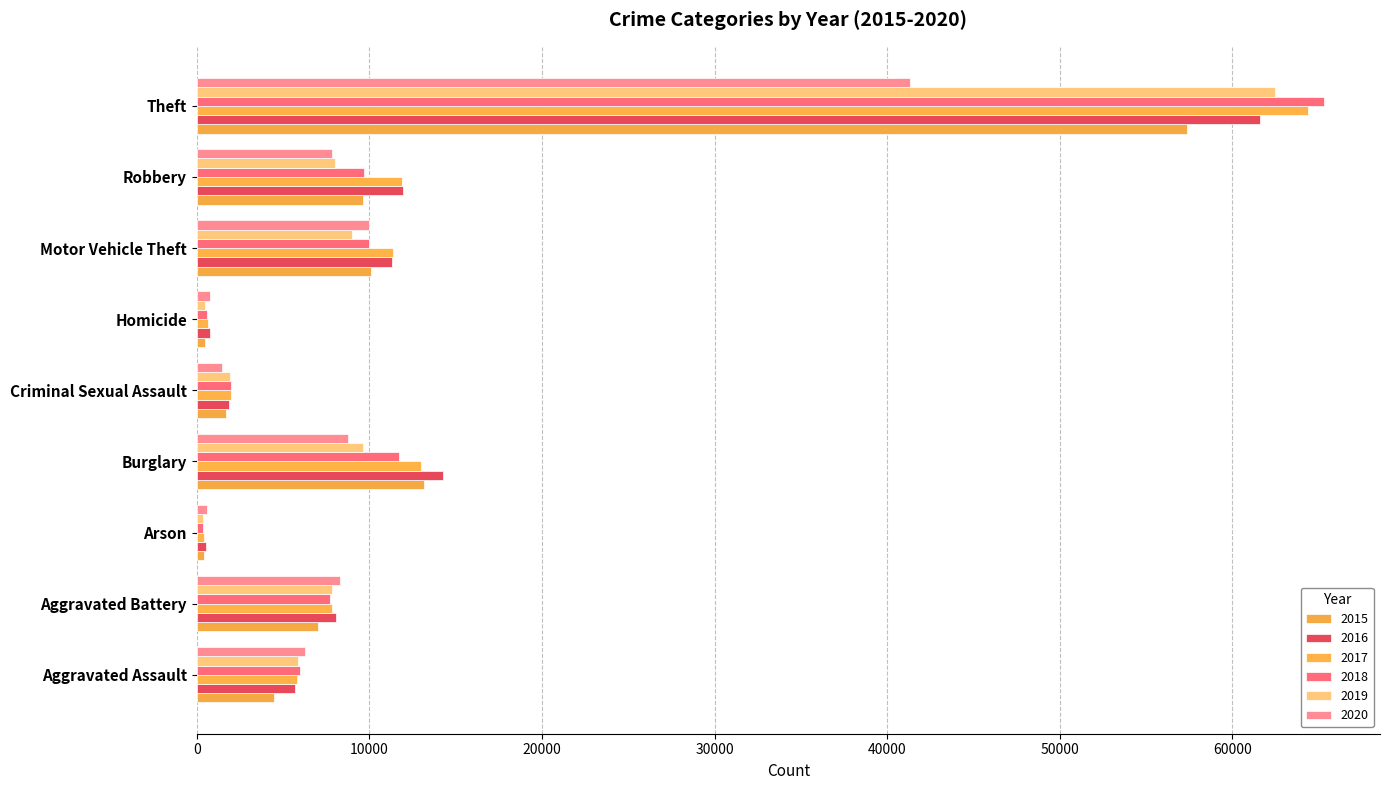

At which label does 2018 reach its minimum?

Arson